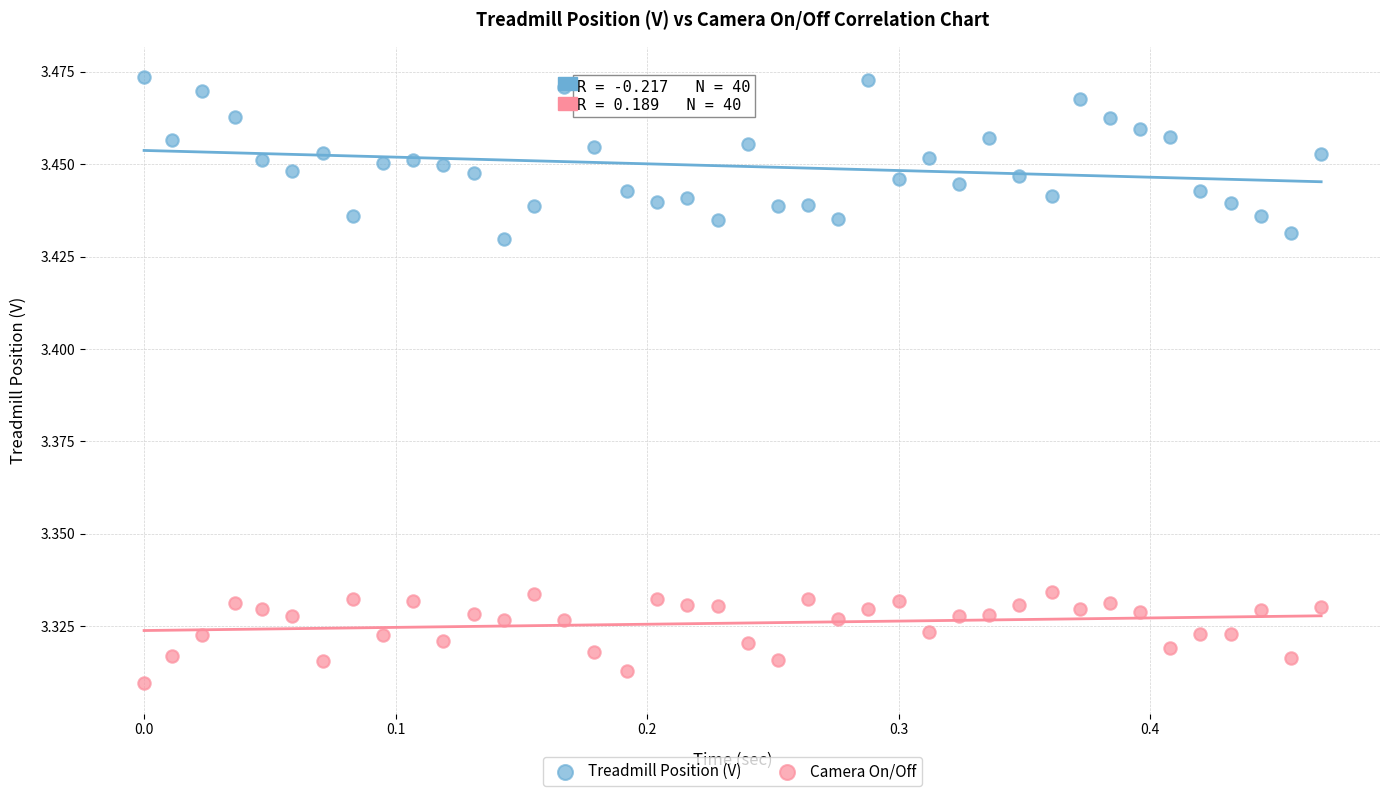

Which series contains the lowest Y value?

Camera On/Off